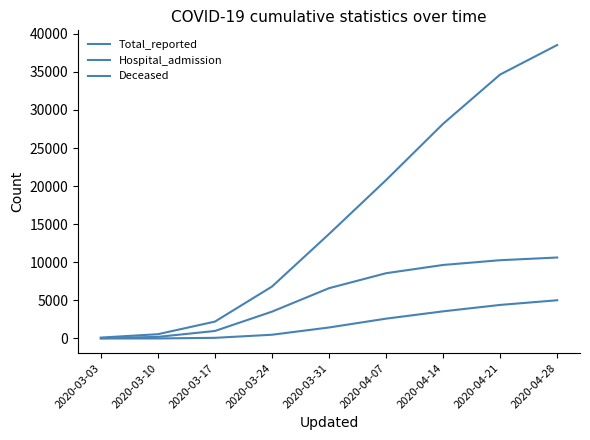

How many lines are shown in the chart?

3